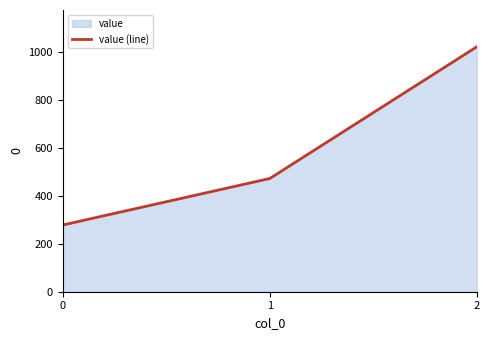

Count the number of categories in the chart.

3